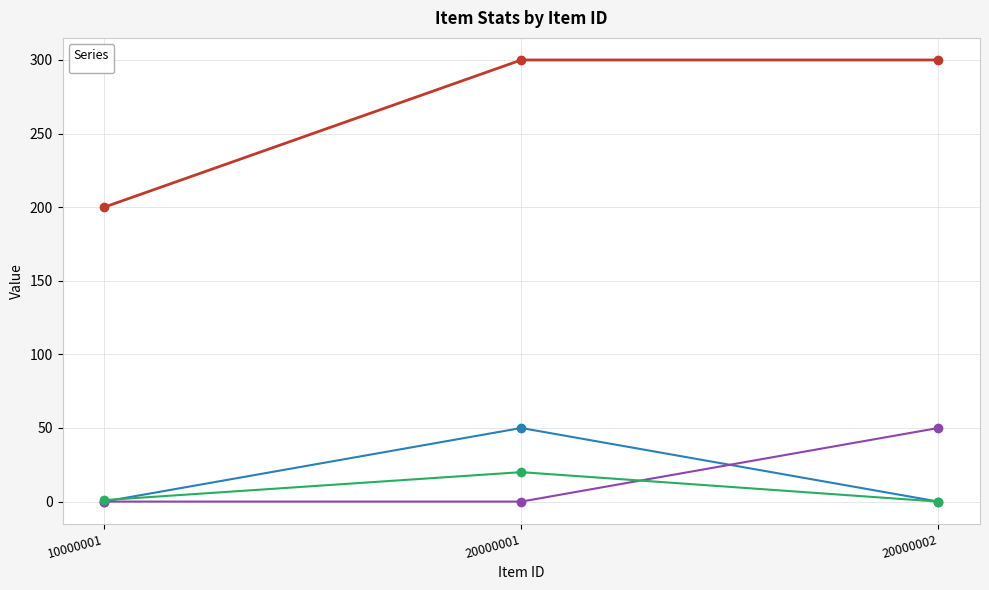

What is the sum of the _itemMaxStack values at 10000001 and 20000002?

1